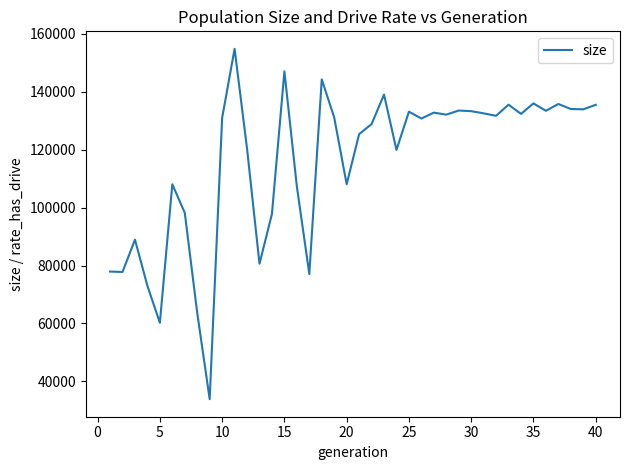

What is the difference between the maximum and minimum values?

121049